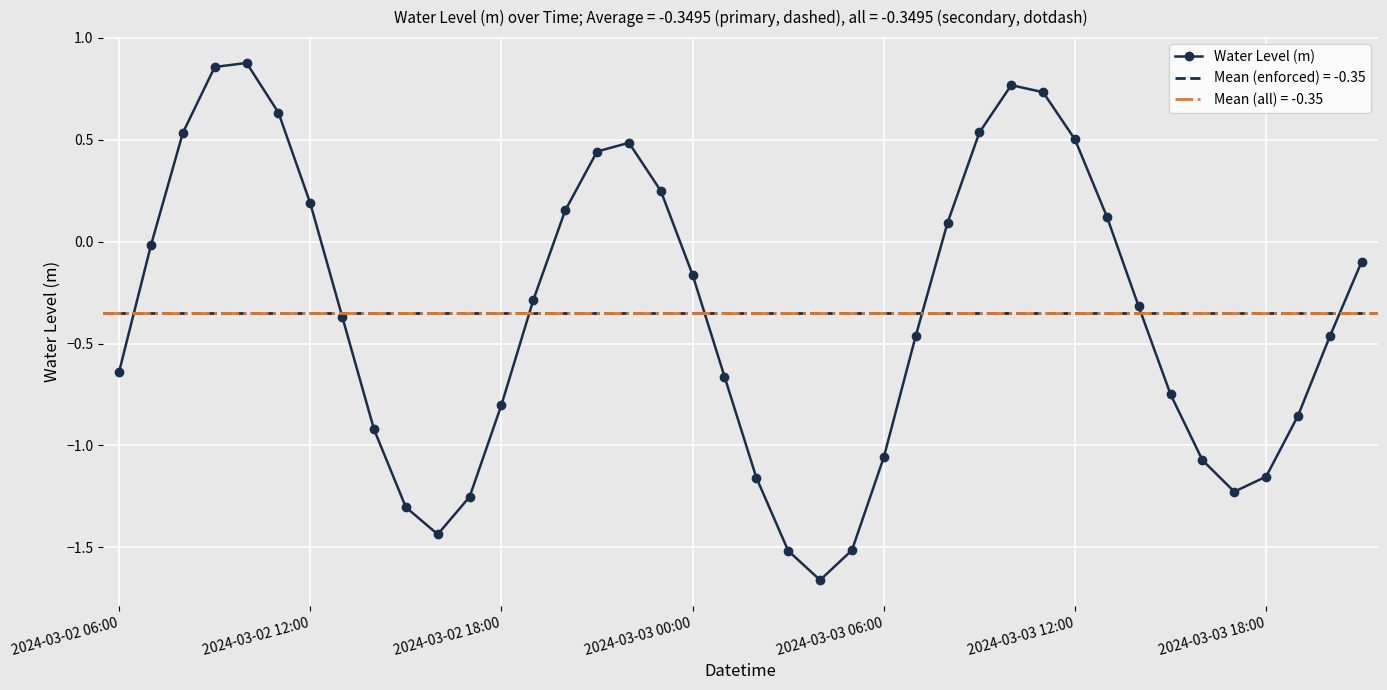

In Water Level (m), how many points are lower than both neighbors (excluding endpoints)?

3